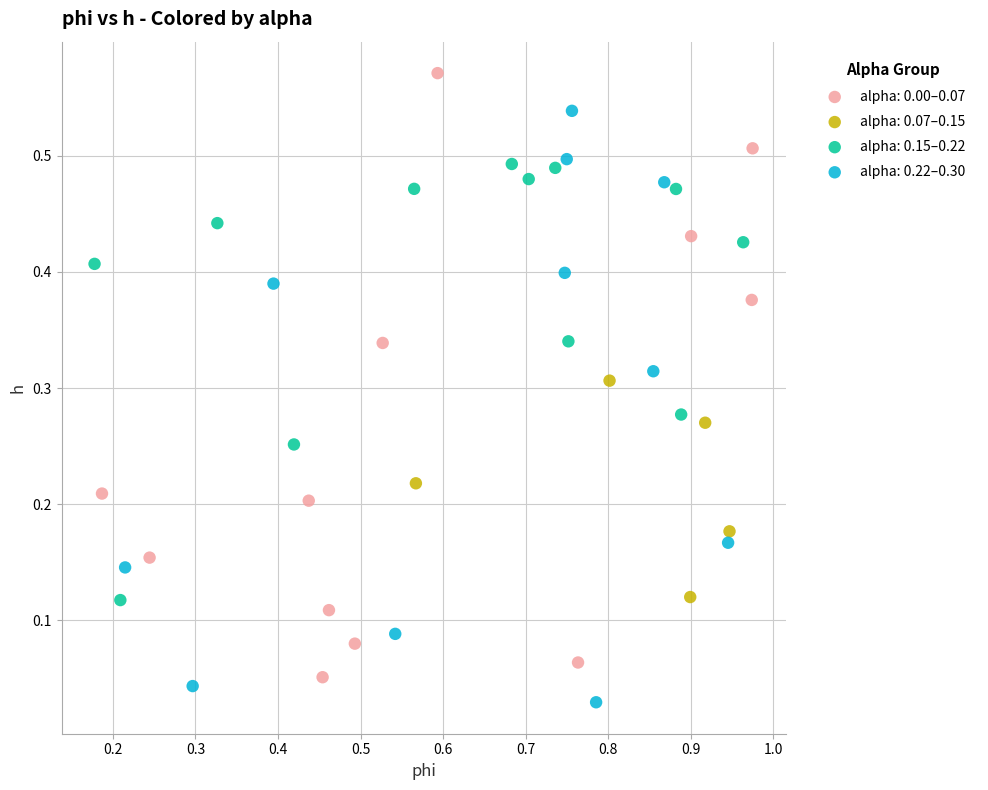

Which series reaches the maximum Y coordinate?

alpha: 0.00–0.07